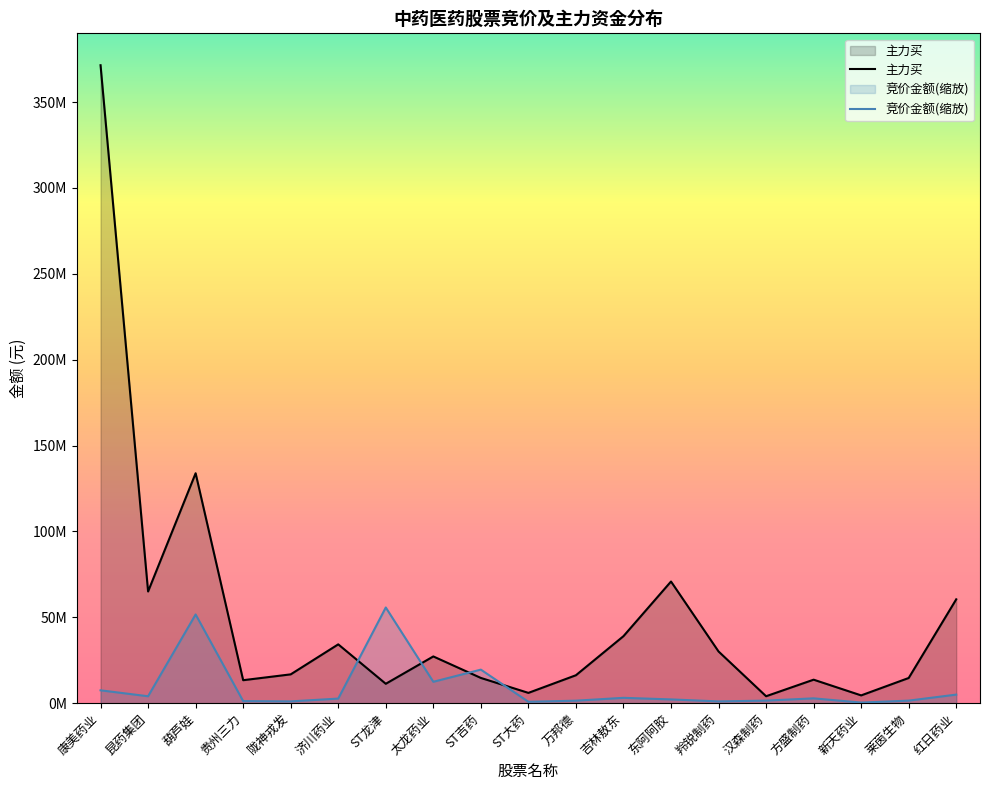

Which series has the largest total across all categories?

主力买